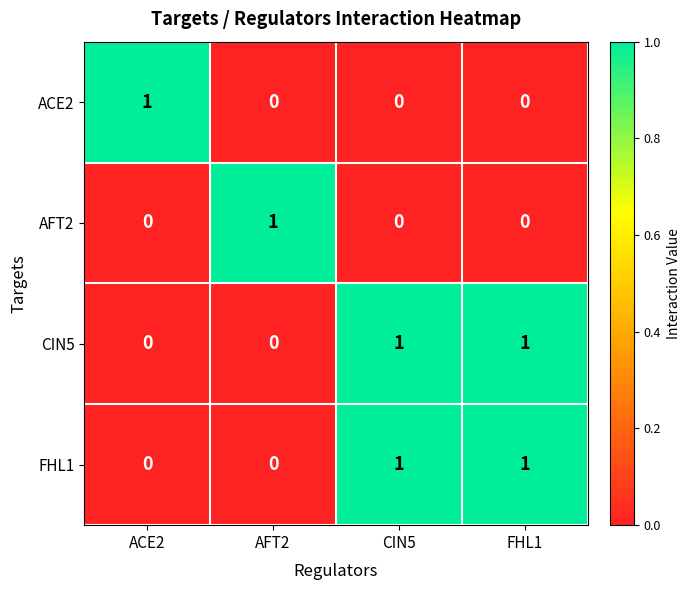

Reading left to right, transcribe all the data shown in this chart.

ACE2: 1	0	0	0
AFT2: 0	1	0	0
CIN5: 0	0	1	1
FHL1: 0	0	1	1